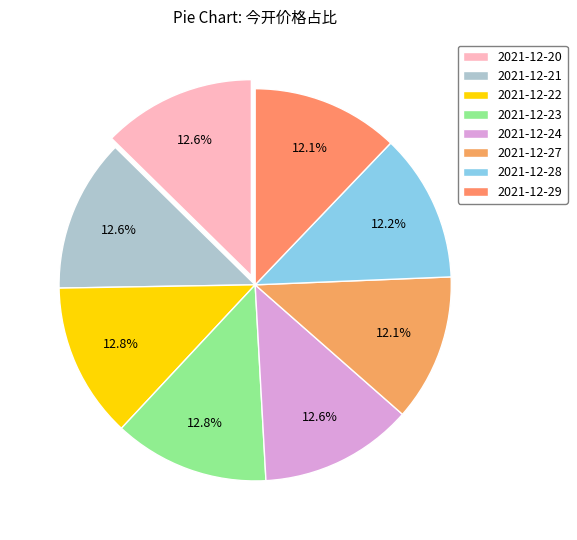

How much of the chart is everything except 2021-12-28?

87.8%